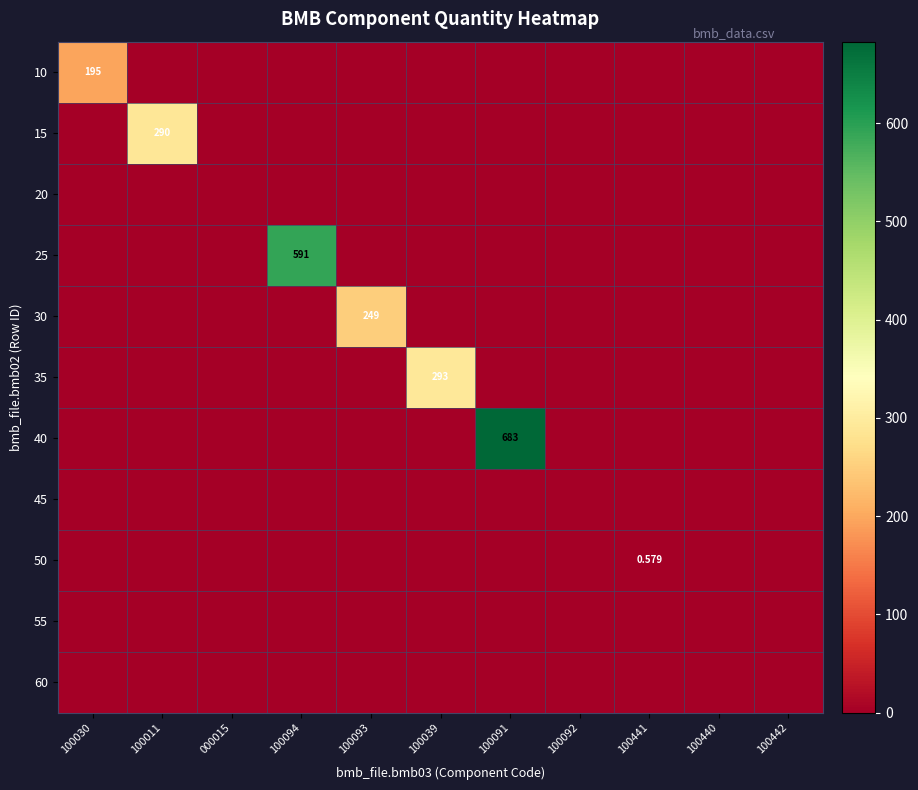

Which series changed the most between 100011 and 100442?

15